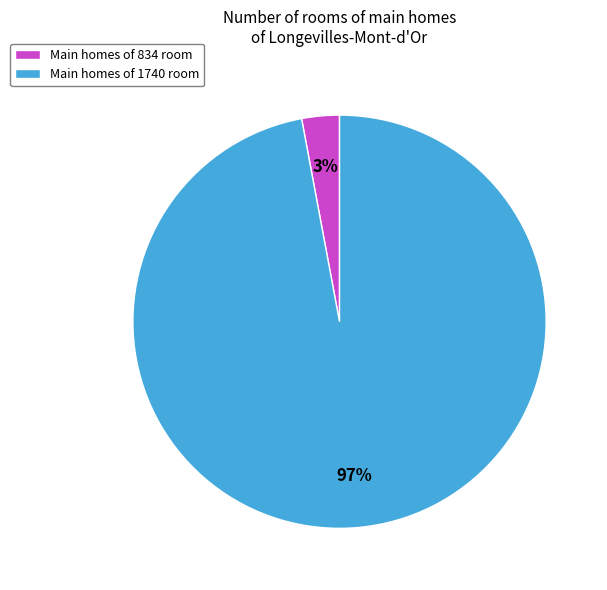

What is the majority slice?

Main homes of 1740 room